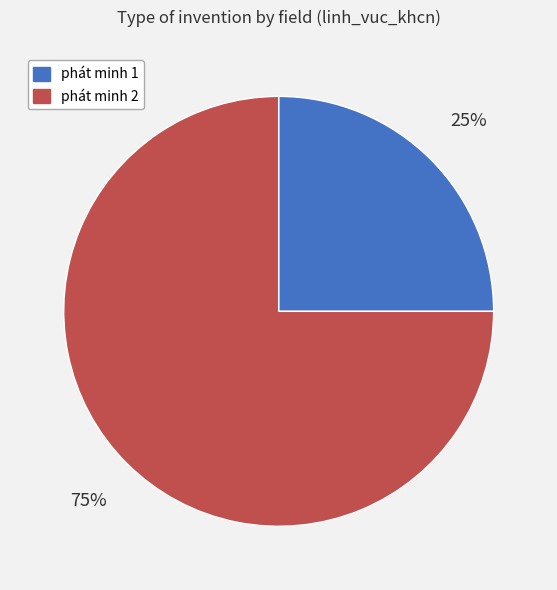

To the nearest percent, what is the difference between the largest and smallest slice percentages?

50%